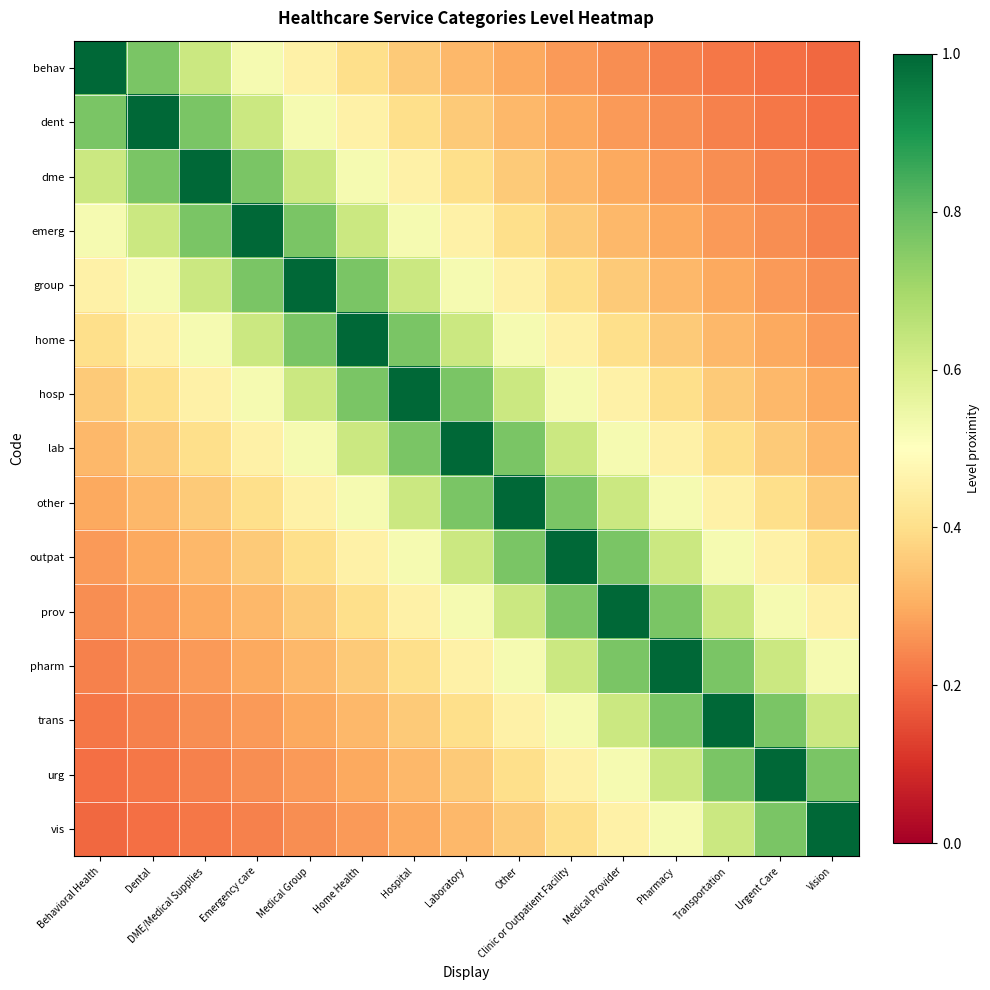

At how many categories does at least one series exceed 0?

15